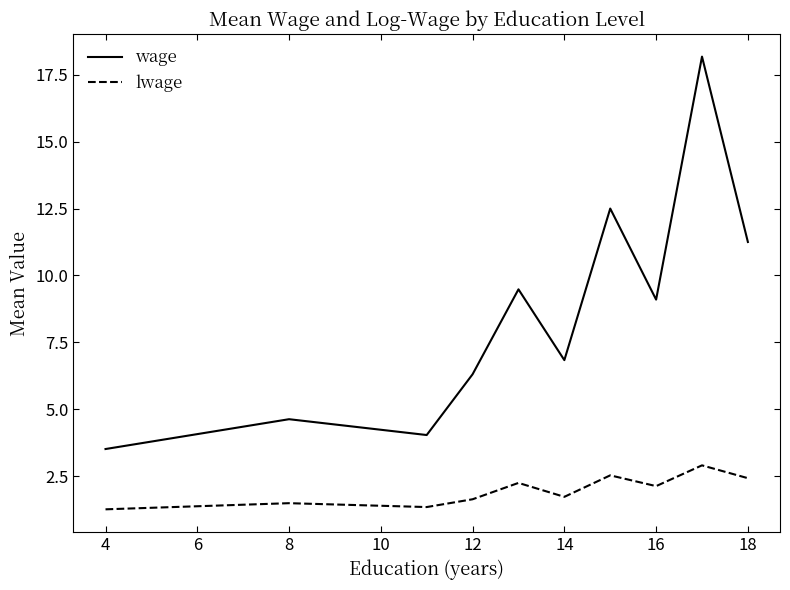

What is the difference between the maximum and second lowest values in the wage series?

14.1